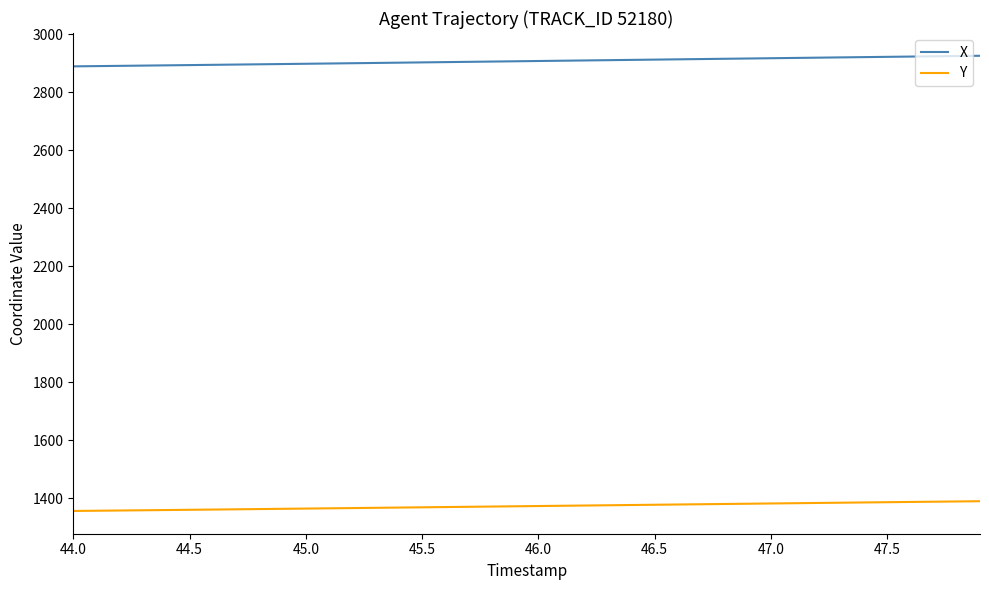

What are all the series names shown in the legend?

X, Y